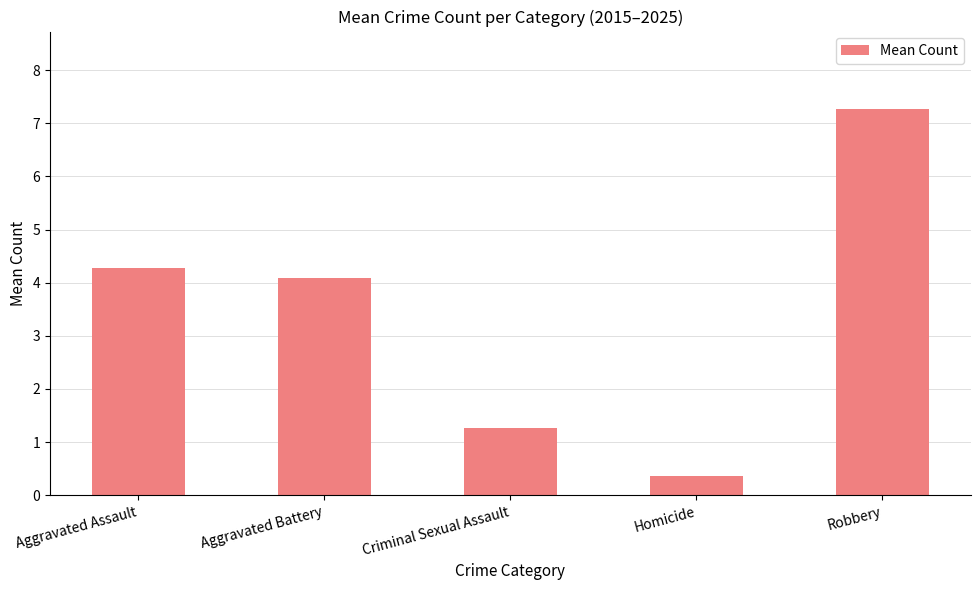

Where is the data nearest to the value 3?

Aggravated Battery